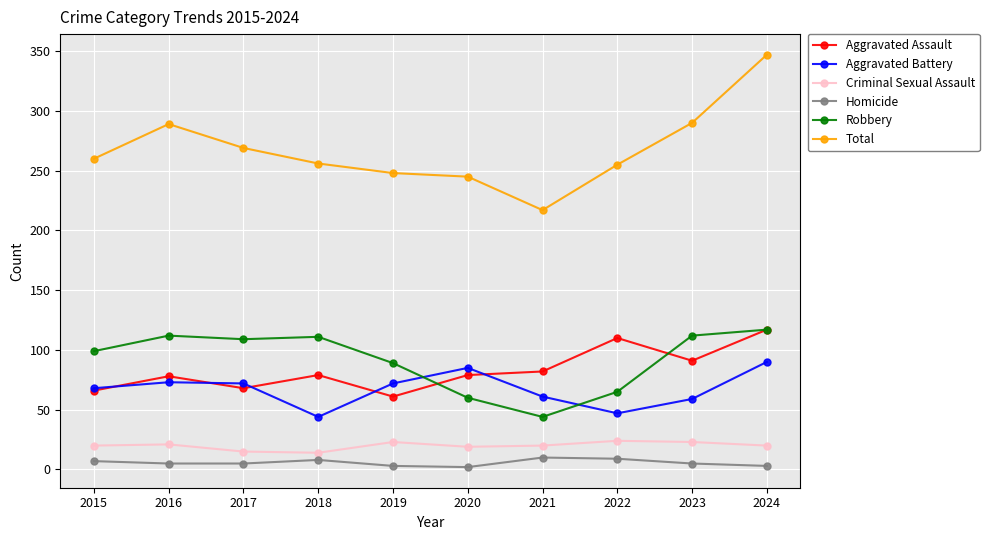

What is the sum of all Aggravated Battery values?

671